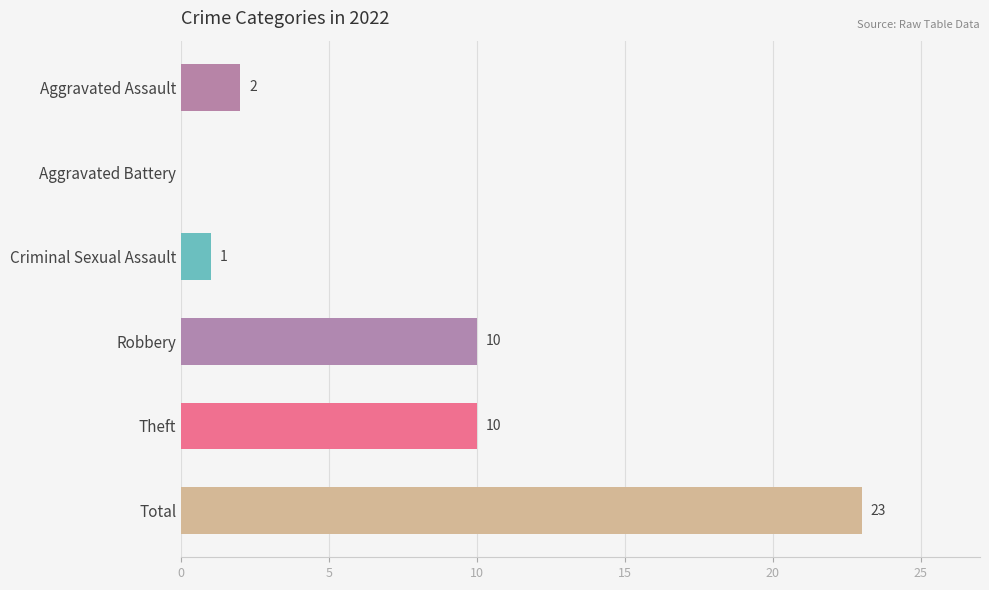

Which has a higher value, Aggravated Battery or Robbery?

Robbery